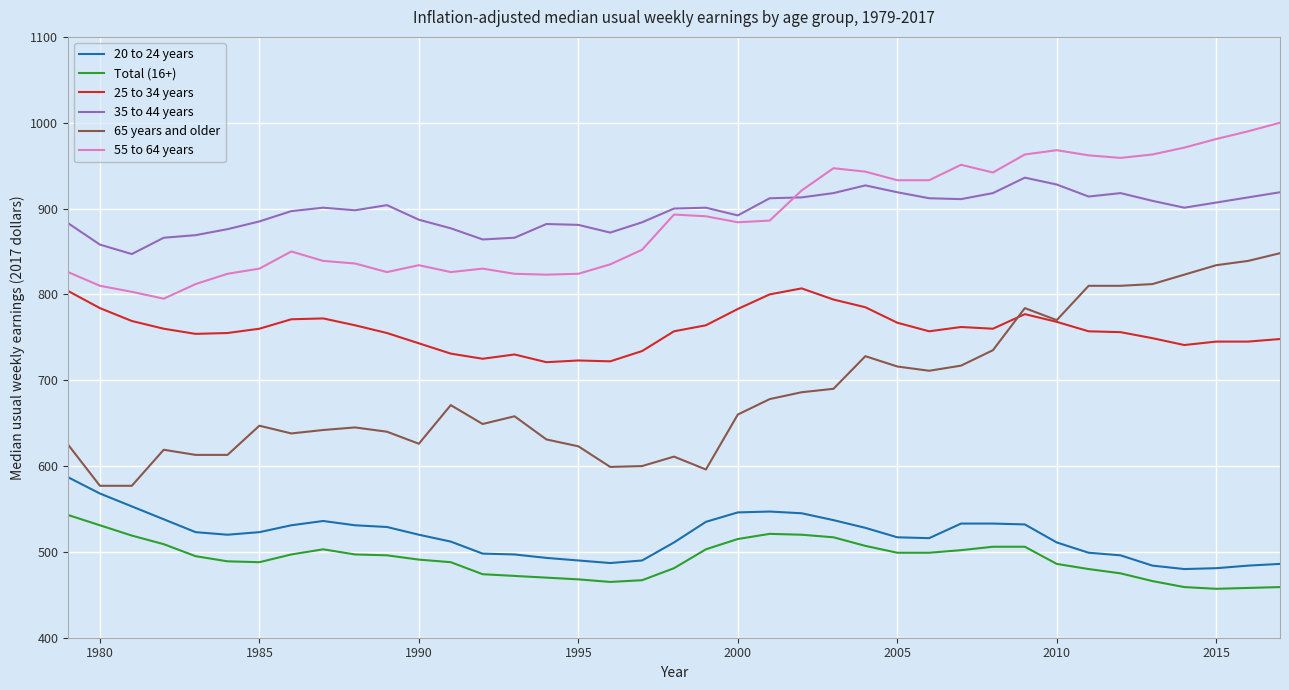

True or false: 25 to 34 years and 55 to 64 years intersect in this chart.

False